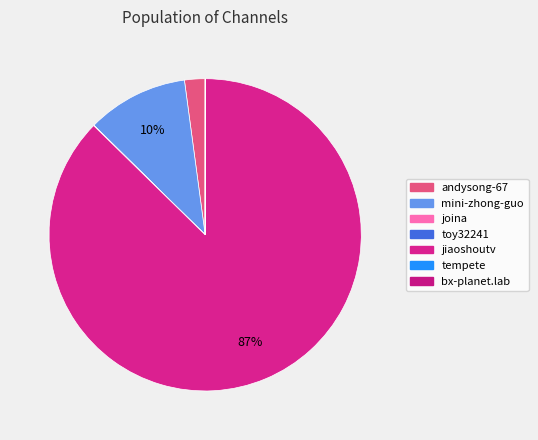

Is andysong-67 the majority of the pie?

No